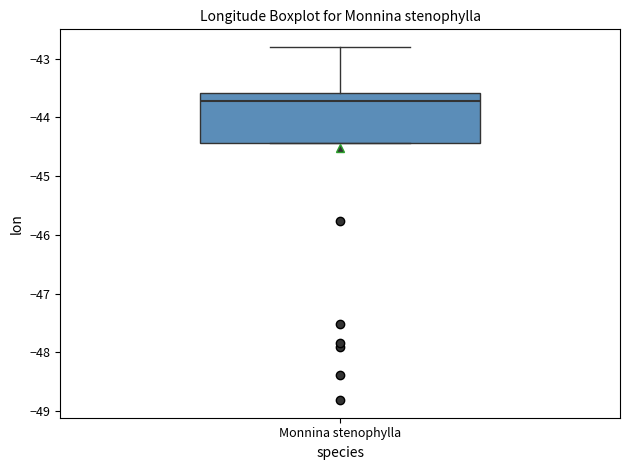

Read this box plot against the y-axis: the position of the median line, the range covered by the box, and the ends of both whiskers. The values are not printed on the chart, so give them approximately, as read against the axis.

median -43.7, box -44.4 to -43.6, whiskers -44.4 to -42.8